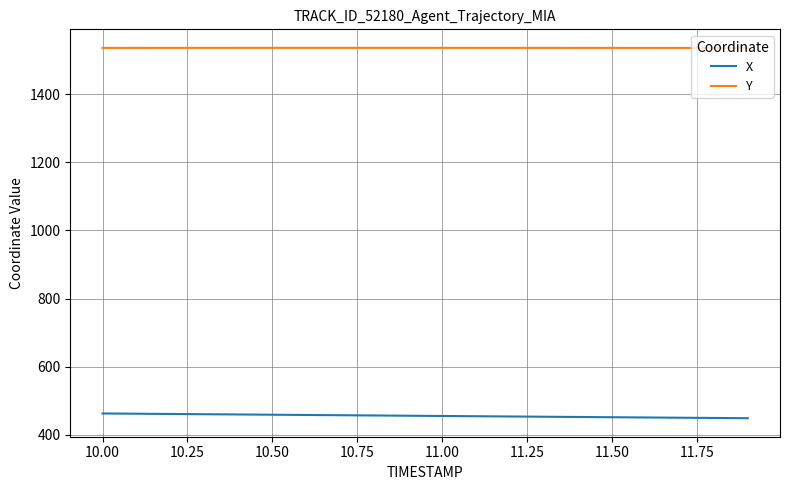

Rank the series by their average value, from lowest to highest.

X, Y